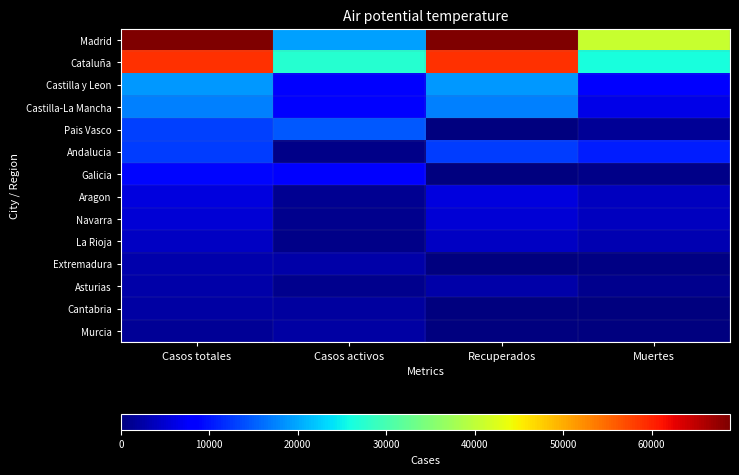

How many categories are shown in the chart?

4